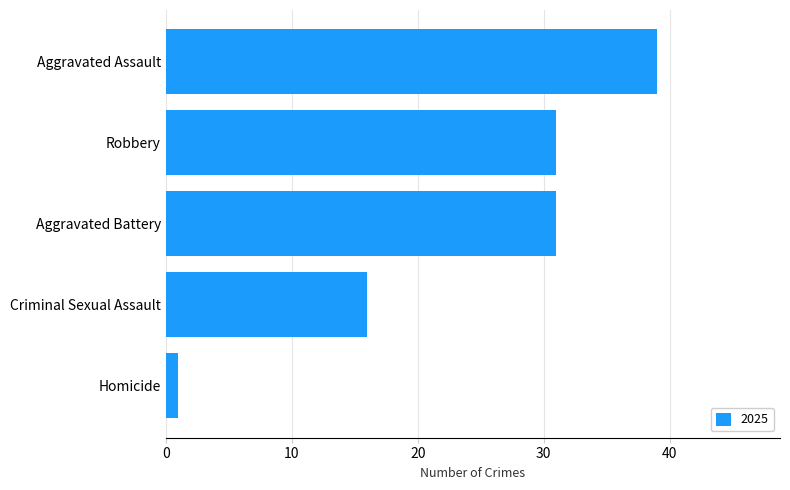

What is the greatest value displayed?

39